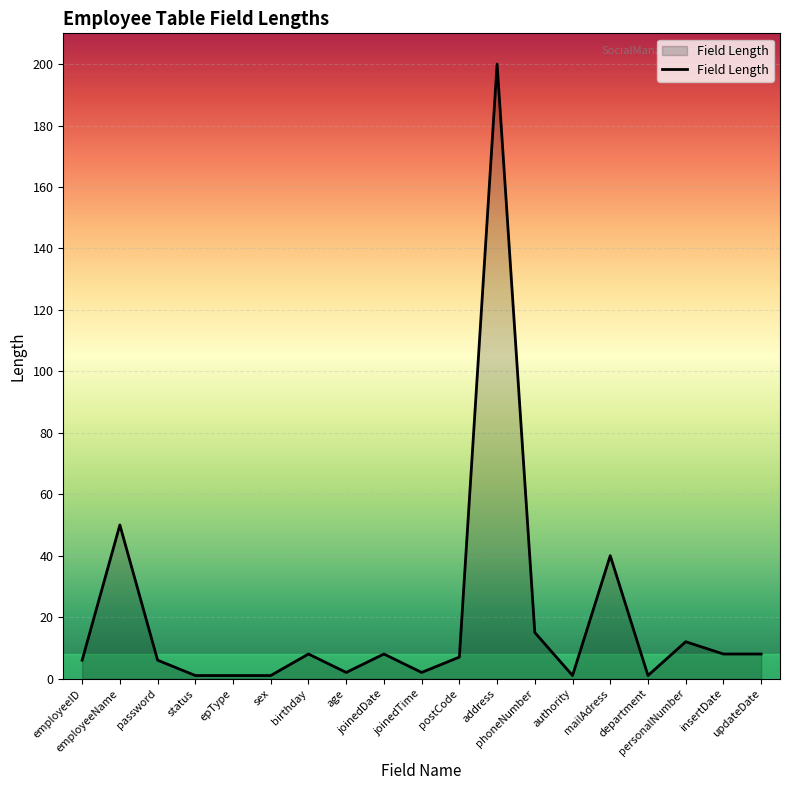

Reading left to right, what are all the values shown in this chart?

6	50	6	1	1	1	8	2	8	2	7	200	15	1	40	1	12	8	8